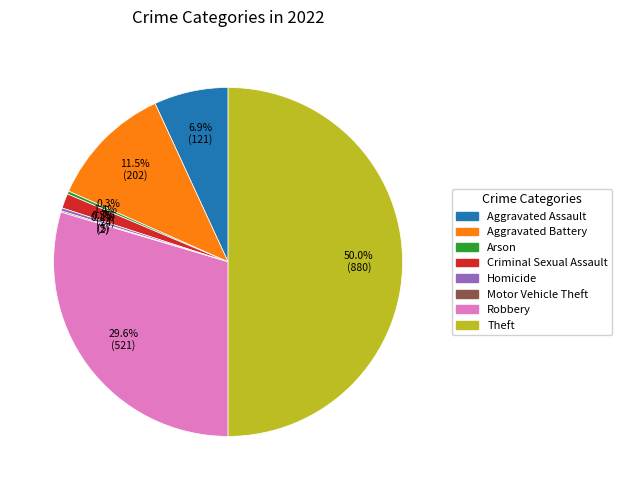

Does Robbery account for over 50% of the chart?

No